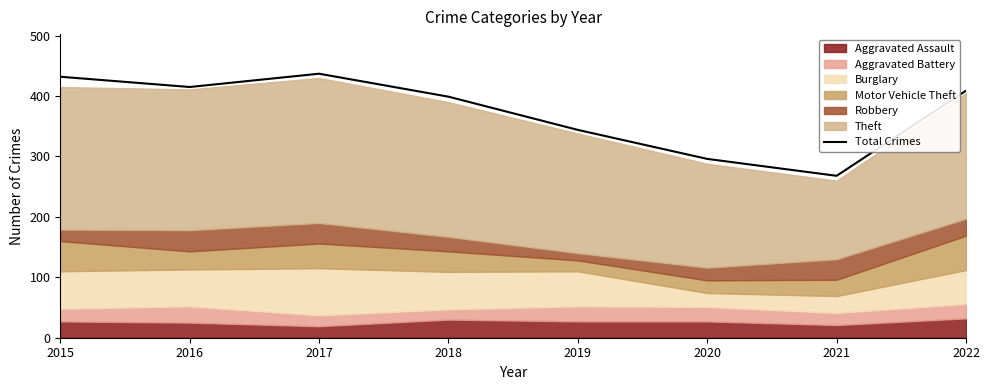

Which label corresponds to the smallest value in the chart?

2021